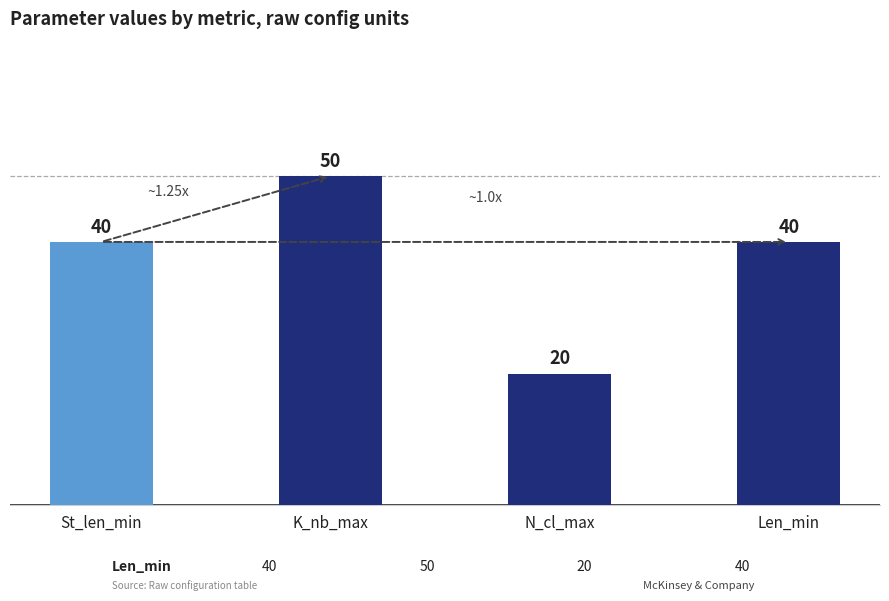

Are the bars grouped side by side (vs. stacked)?

No